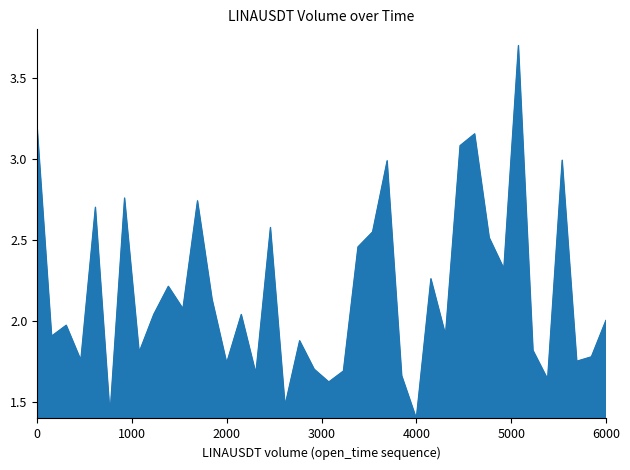

What is the greatest value displayed?

3.7